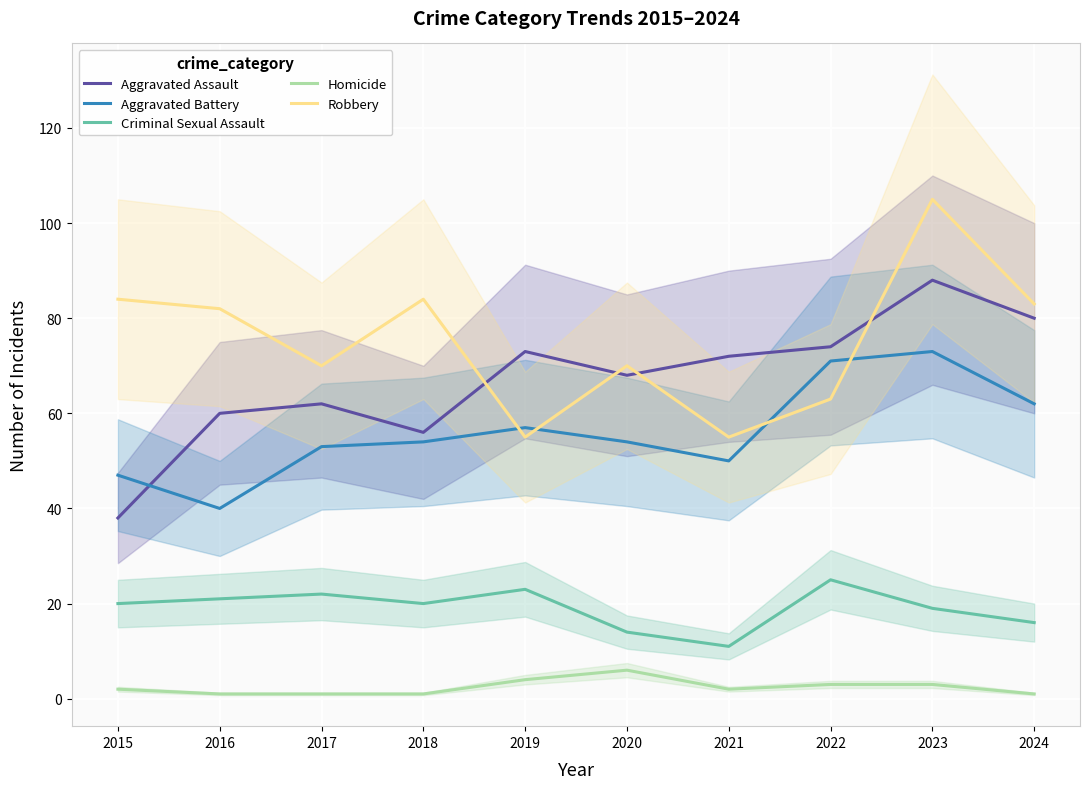

Count the number of categories in the chart.

10